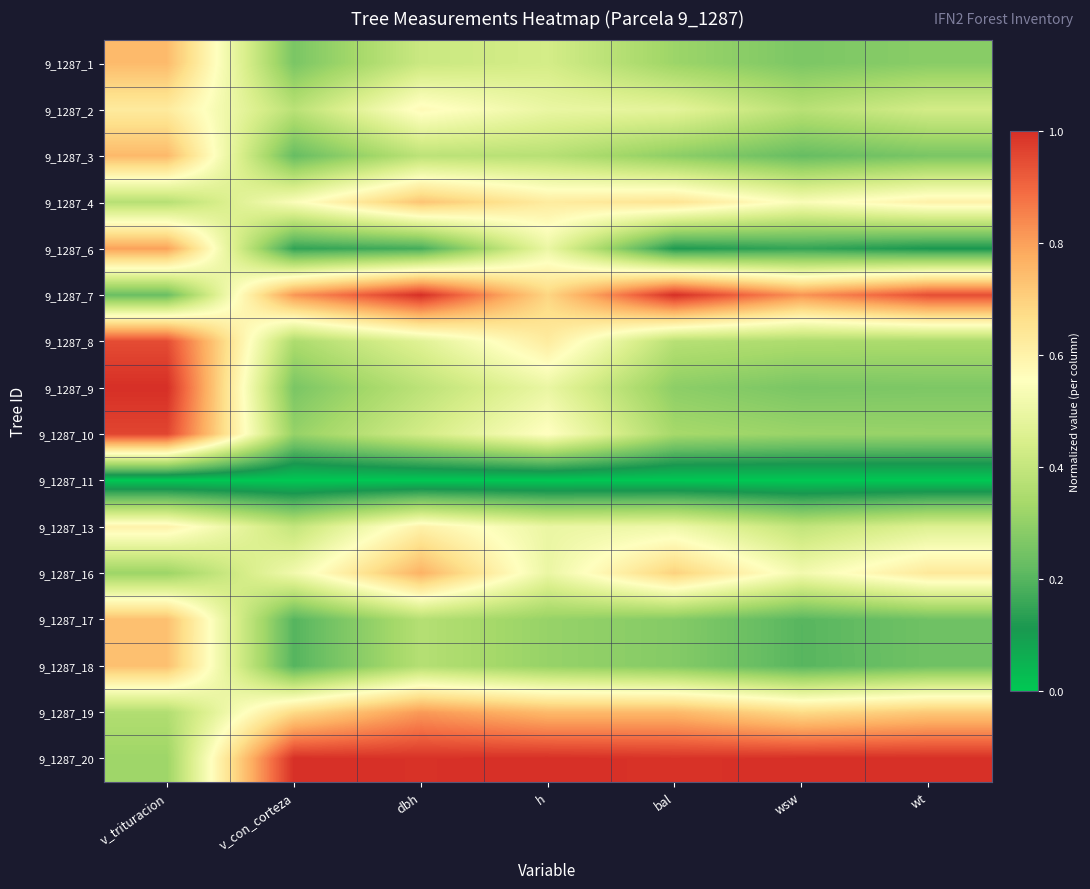

Reading left to right, extract all data points from this chart.

9_1287_1: v_trituracion=0.7	v_con_corteza=0.3	dbh=0.4	h=0.4	bal=0.3	wsw=0.3	wt=0.3
9_1287_2: v_trituracion=0.6	v_con_corteza=0.4	dbh=0.6	h=0.5	bal=0.5	wsw=0.4	wt=0.4
9_1287_3: v_trituracion=0.8	v_con_corteza=0.2	dbh=0.4	h=0.4	bal=0.3	wsw=0.2	wt=0.3
9_1287_4: v_trituracion=0.4	v_con_corteza=0.5	dbh=0.7	h=0.6	bal=0.6	wsw=0.5	wt=0.6
9_1287_6: v_trituracion=0.8	v_con_corteza=0.1	dbh=0.2	h=0.5	bal=0.1	wsw=0.2	wt=0.1
9_1287_7: v_trituracion=0.2	v_con_corteza=0.8	dbh=1.0	h=0.7	bal=1.0	wsw=0.8	wt=0.9
9_1287_8: v_trituracion=0.9	v_con_corteza=0.3	dbh=0.5	h=0.6	bal=0.4	wsw=0.4	wt=0.3
9_1287_9: v_trituracion=1.0	v_con_corteza=0.3	dbh=0.4	h=0.5	bal=0.3	wsw=0.3	wt=0.3
9_1287_10: v_trituracion=1.0	v_con_corteza=0.3	dbh=0.4	h=0.6	bal=0.3	wsw=0.3	wt=0.3
9_1287_11: v_trituracion=0.0	v_con_corteza=0.0	dbh=0.0	h=0.0	bal=0.0	wsw=0.0	wt=0.0
9_1287_13: v_trituracion=0.6	v_con_corteza=0.4	dbh=0.6	h=0.5	bal=0.5	wsw=0.4	wt=0.5
9_1287_16: v_trituracion=0.3	v_con_corteza=0.5	dbh=0.8	h=0.5	bal=0.7	wsw=0.5	wt=0.6
9_1287_17: v_trituracion=0.7	v_con_corteza=0.2	dbh=0.4	h=0.3	bal=0.3	wsw=0.2	wt=0.2
9_1287_18: v_trituracion=0.7	v_con_corteza=0.2	dbh=0.4	h=0.3	bal=0.3	wsw=0.2	wt=0.2
9_1287_19: v_trituracion=0.4	v_con_corteza=0.7	dbh=0.8	h=0.8	bal=0.8	wsw=0.7	wt=0.7
9_1287_20: v_trituracion=0.3	v_con_corteza=1.0	dbh=1.0	h=1.0	bal=1.0	wsw=1.0	wt=1.0